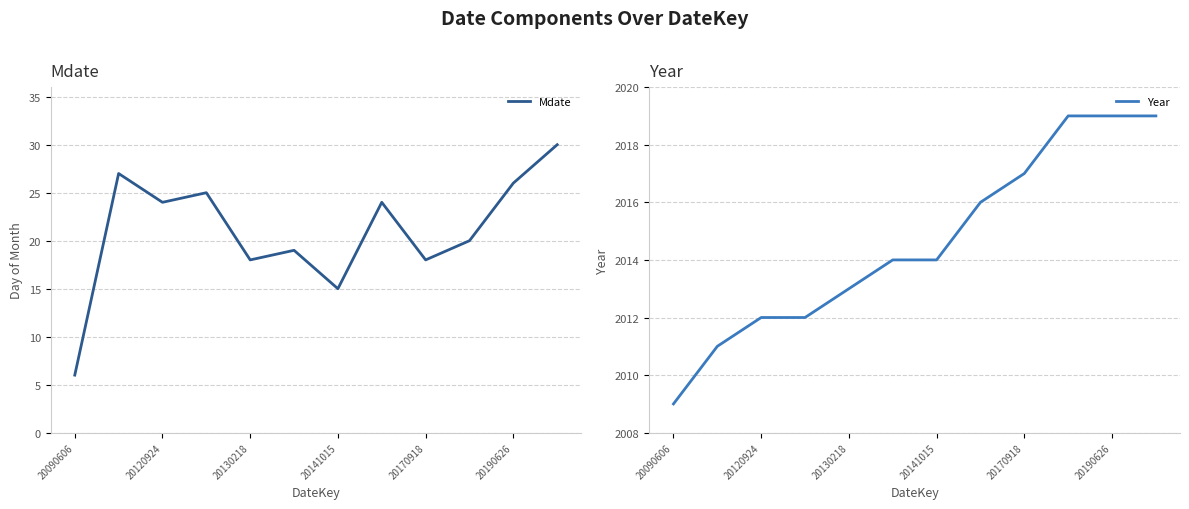

How many lines are shown in the chart?

2